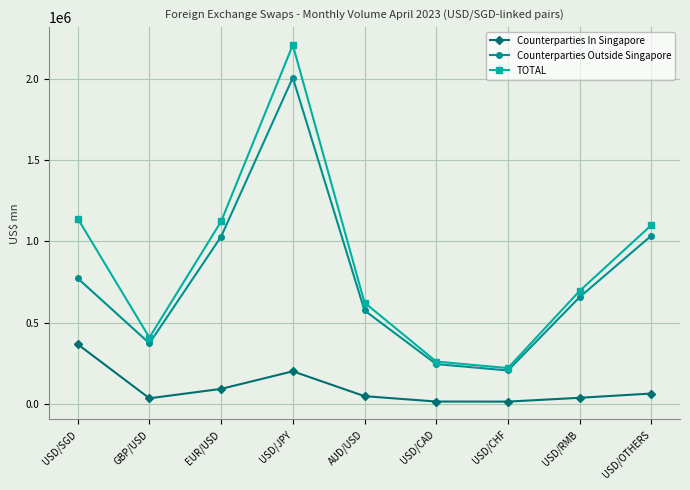

True or false: Counterparties Outside Singapore and Counterparties In Singapore cross at least once.

False